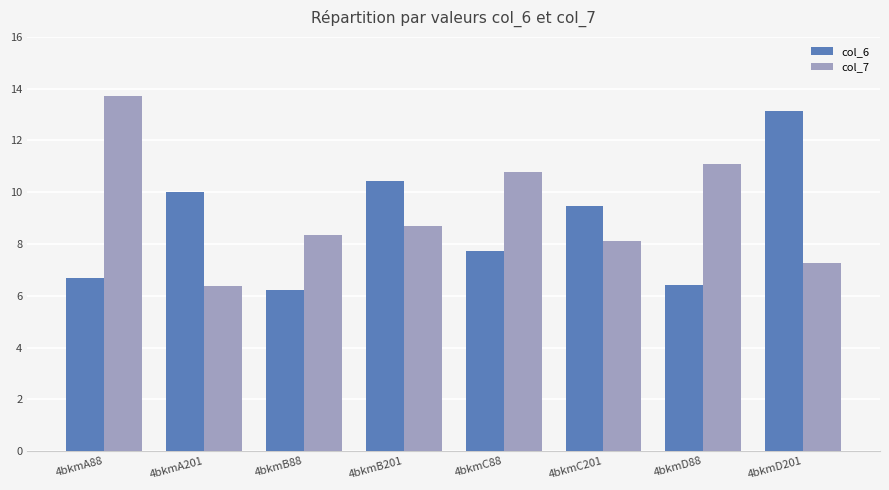

What value does the col_7 series have at 4bkmA88?

13.7